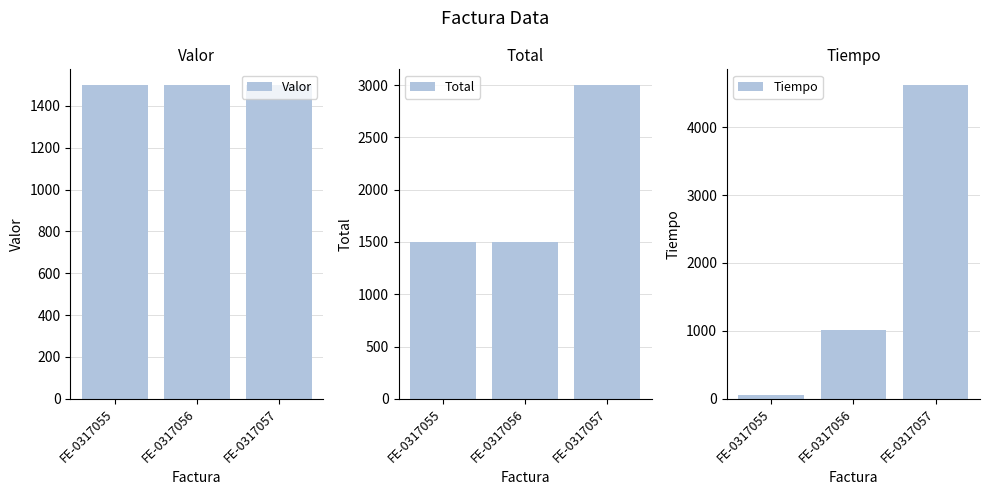

Count the number of data series in this chart.

3